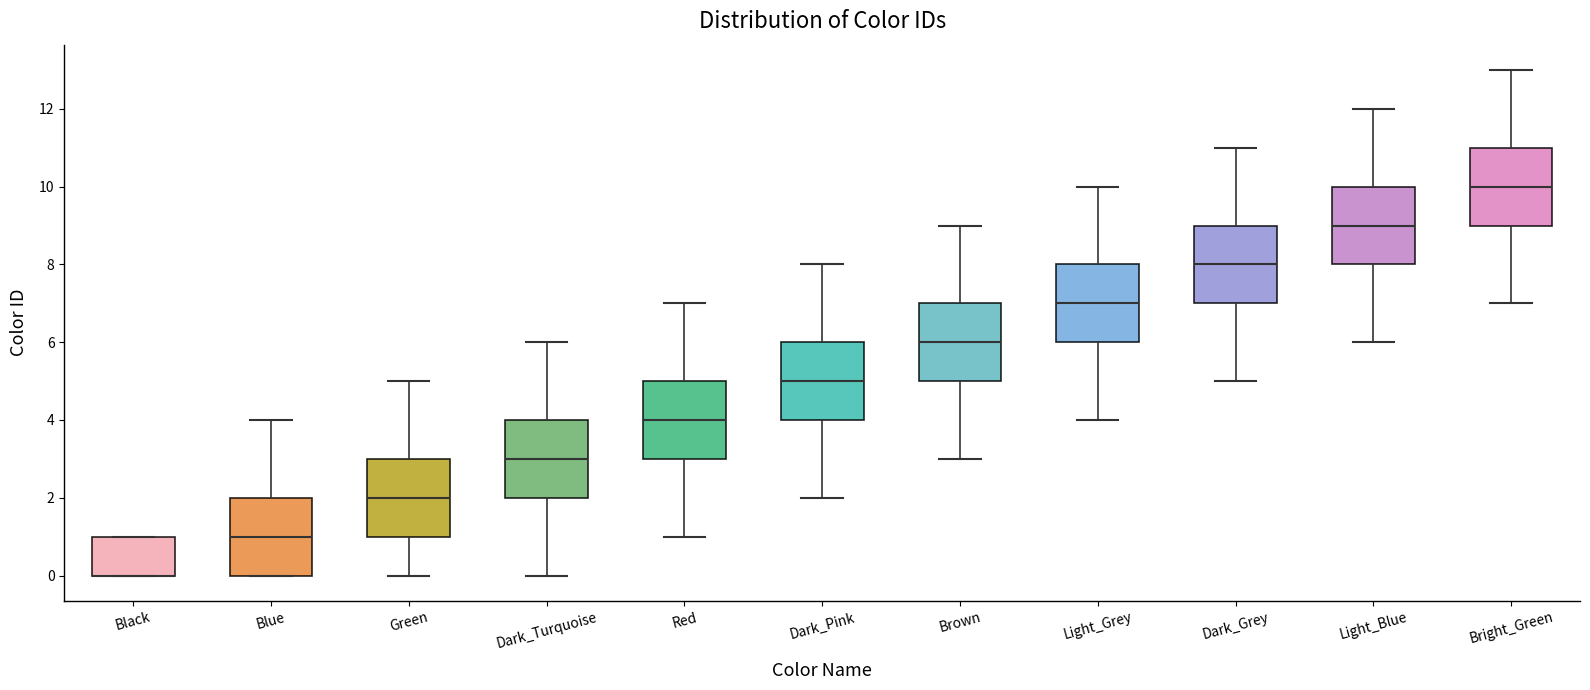

Reading left to right, read every box against the y-axis: the position of its median line, the range the box covers, and the ends of its whiskers. The values are not printed on the chart, so give them approximately, as read against the axis.

Black: median 0 (drawn on the box's lower edge), box 0 to 1, whiskers 0 to 1
Blue: median 1, box 0 to 2, whiskers 0 to 4
Green: median 2, box 1 to 3, whiskers 0 to 5
Dark_Turquoise: median 3, box 2 to 4, whiskers 0 to 6
Red: median 4, box 3 to 5, whiskers 1 to 7
Dark_Pink: median 5, box 4 to 6, whiskers 2 to 8
Brown: median 6, box 5 to 7, whiskers 3 to 9
Light_Grey: median 7, box 6 to 8, whiskers 4 to 10
Dark_Grey: median 8, box 7 to 9, whiskers 5 to 11
Light_Blue: median 9, box 8 to 10, whiskers 6 to 12
Bright_Green: median 10, box 9 to 11, whiskers 7 to 13